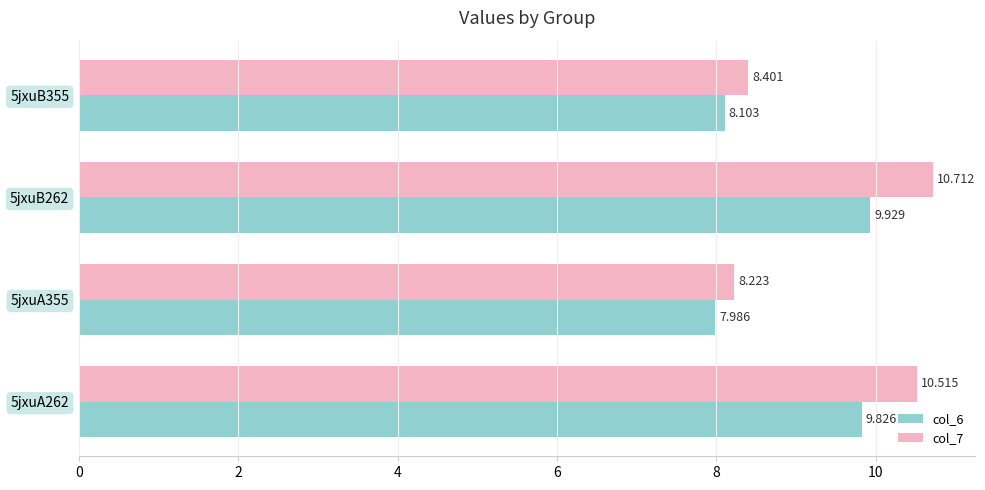

Which category has the highest value in the col_6 series?

5jxuB262